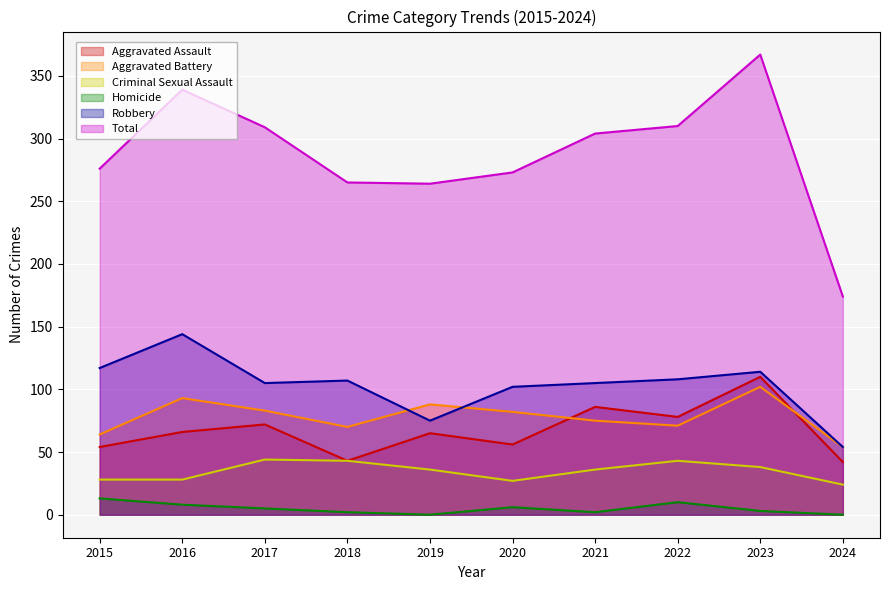

Where is the first local minimum for Aggravated Battery?

2018